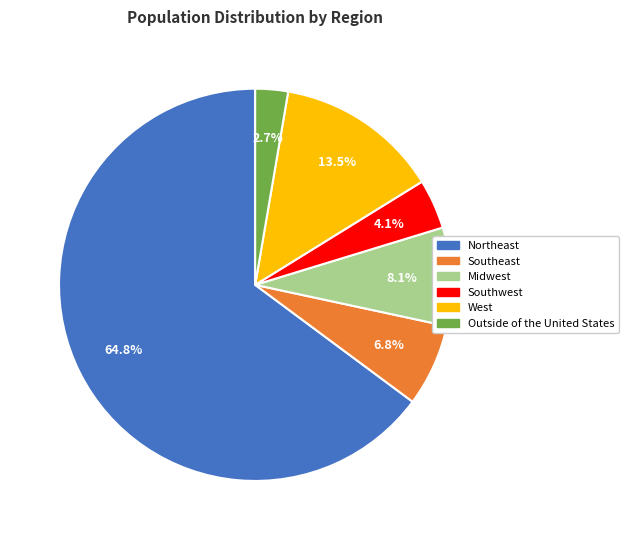

Is there a majority slice in this chart?

Yes